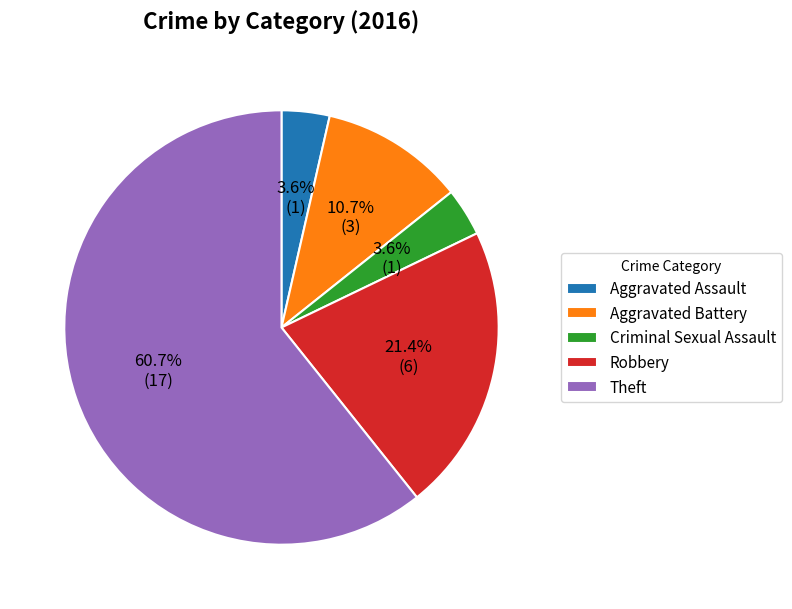

Which category accounts for the majority?

Theft